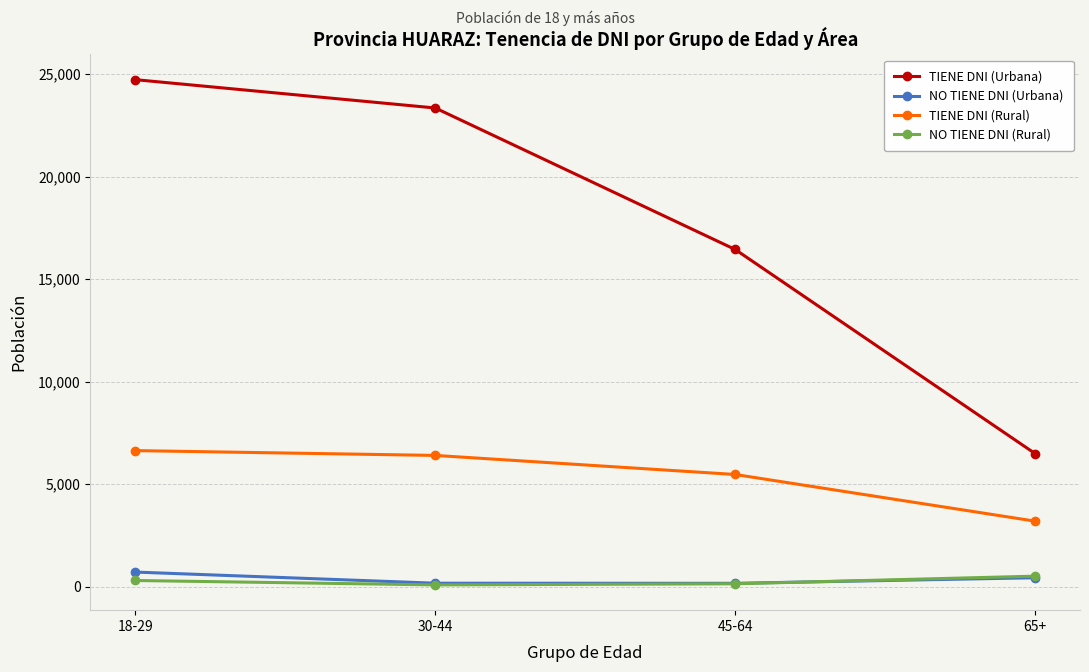

True or false: TIENE DNI (Urbana) has more than 1 interior local peaks.

False